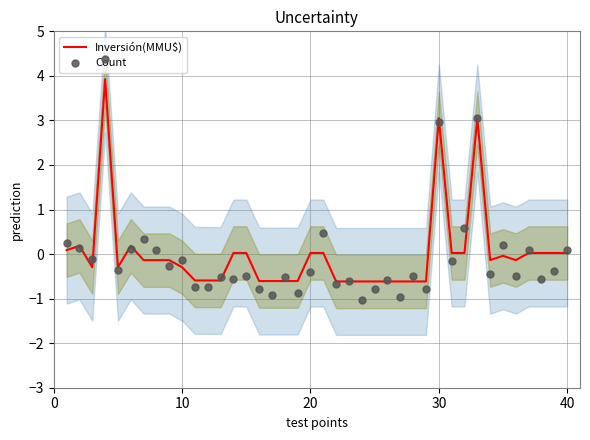

What is the total value across all series at 20?

-0.4